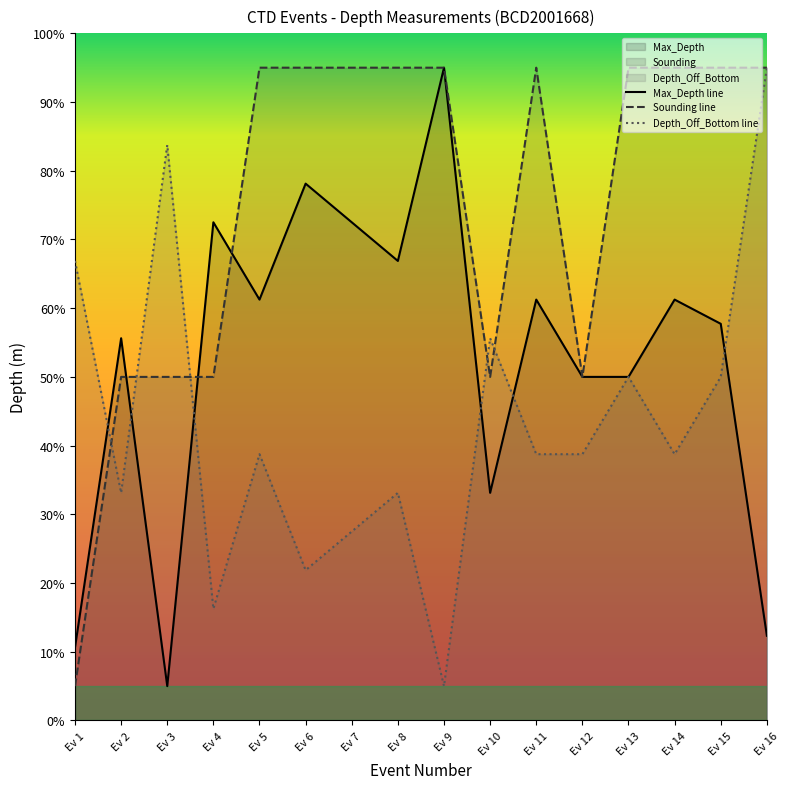

What is the average value of the Depth_Off_Bottom series?

43.3